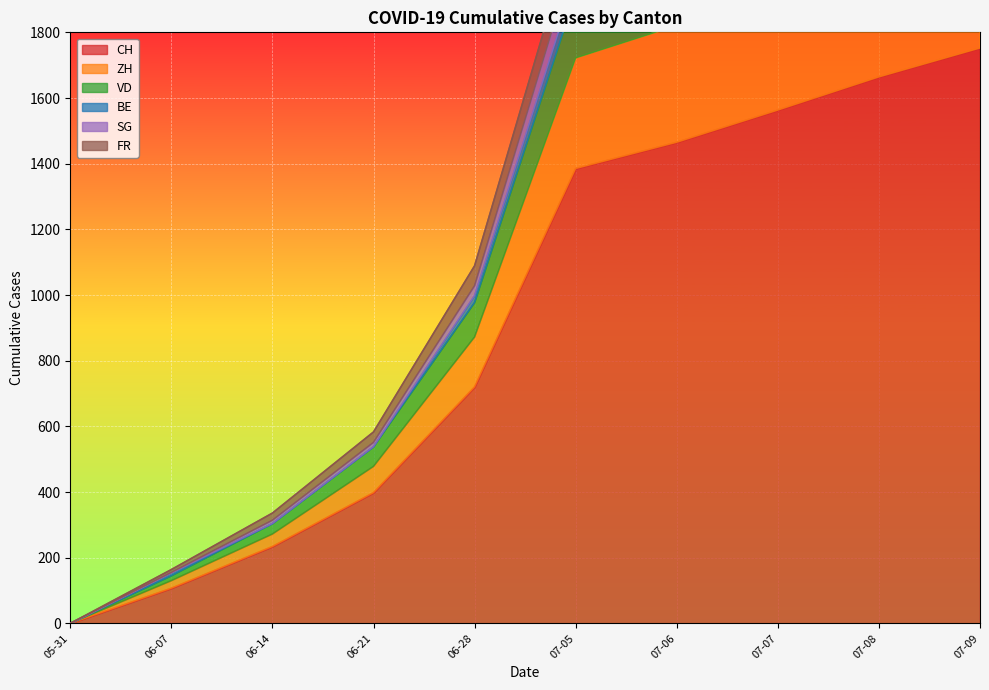

What is the difference between the maximum and minimum values in the ZH series?

2589